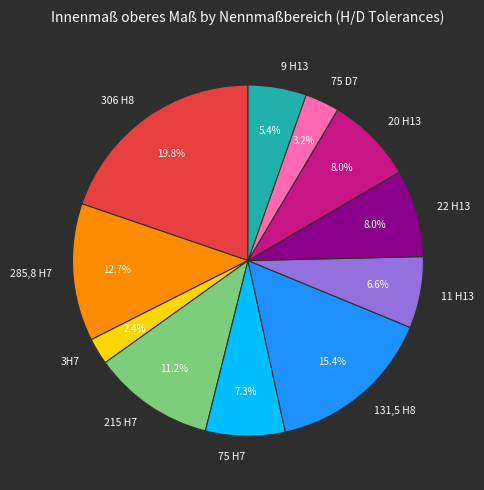

Which has a higher value, 75 H7 or 22 H13?

22 H13